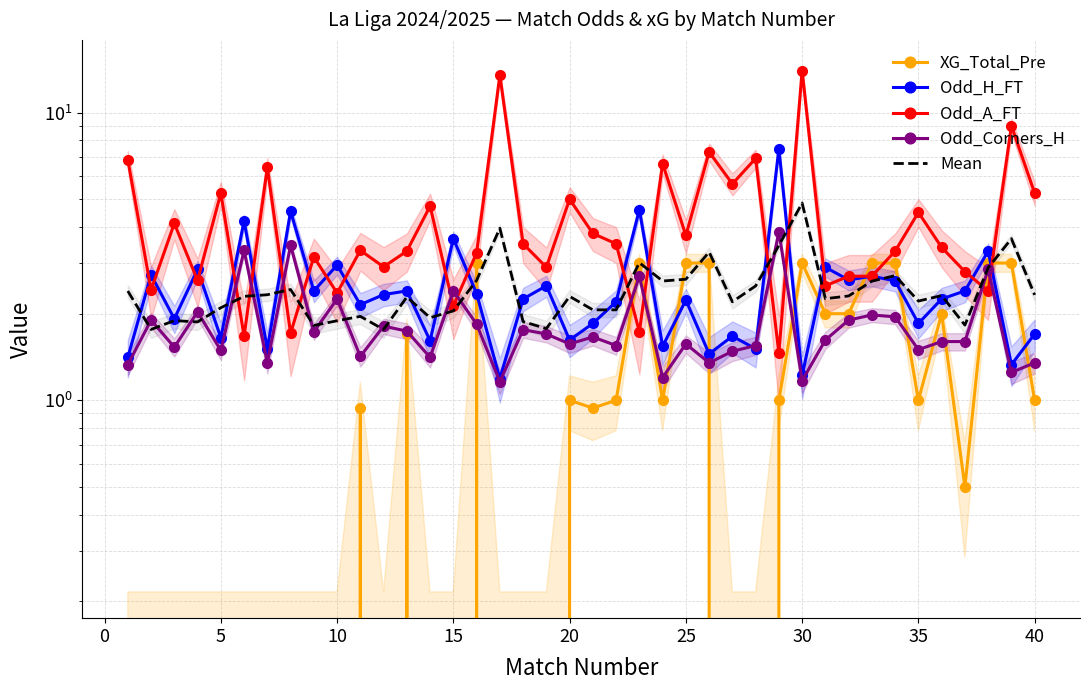

Which series has the largest range (max minus min)?

Odd_A_FT